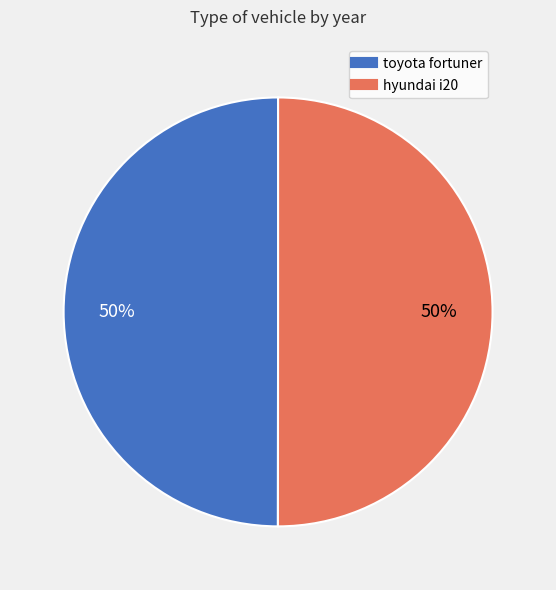

To the nearest percent, what is the average slice percentage?

50%